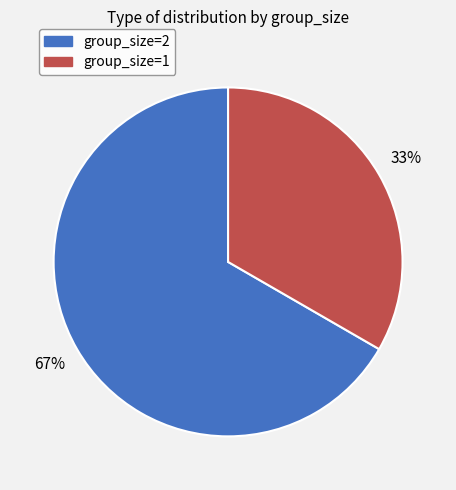

To the nearest percent, what is the average slice percentage?

50%